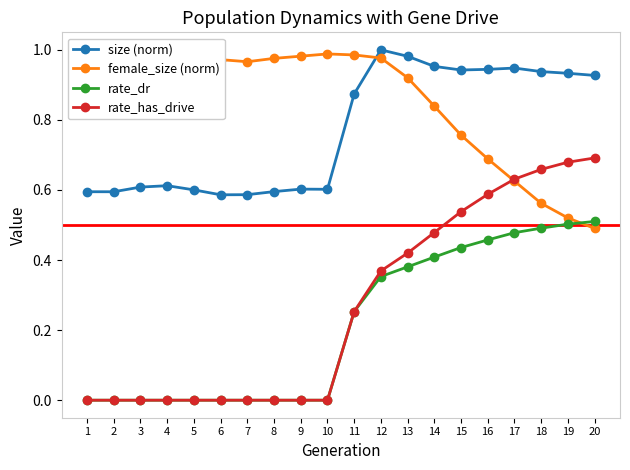

What are all the series names shown in the legend?

size (norm), female_size (norm), rate_dr, rate_has_drive